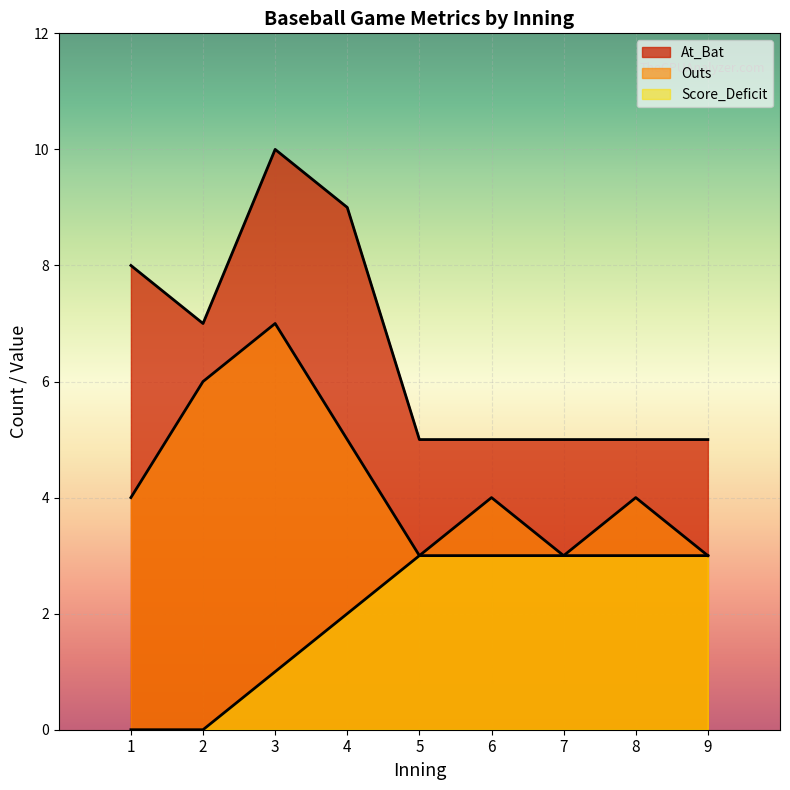

How many lines are shown in the chart?

3